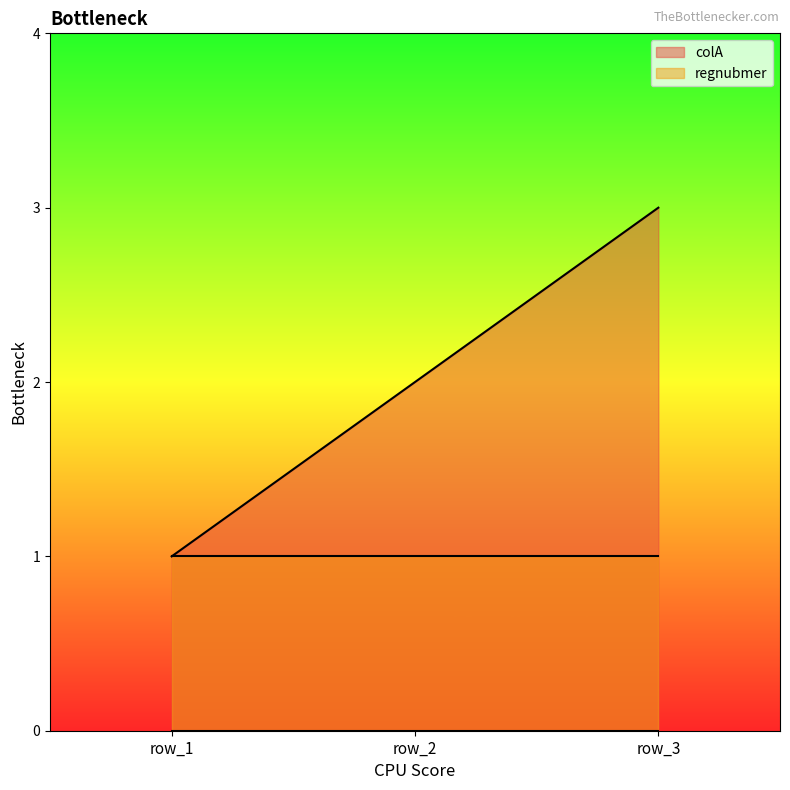

What is the value of the regnubmer point at the 3rd from the left?

1